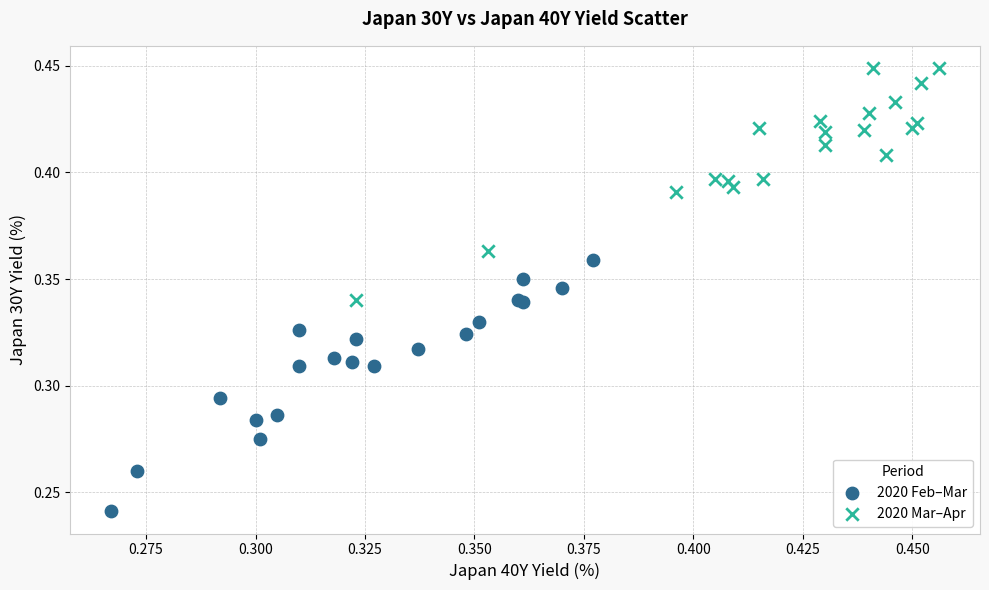

Which series reaches the minimum Y coordinate?

2020 Feb–Mar